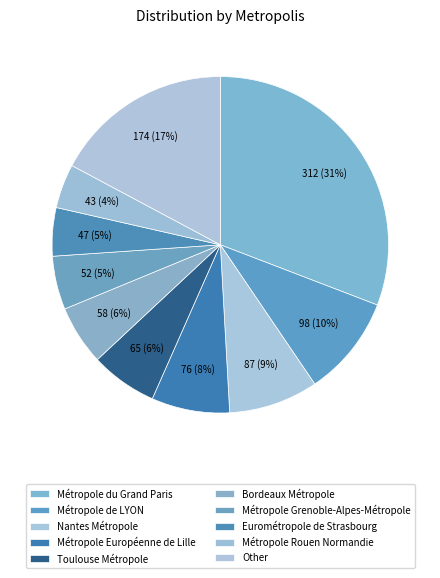

What percentage is the Eurométropole de Strasbourg slice, to the nearest percent?

5%